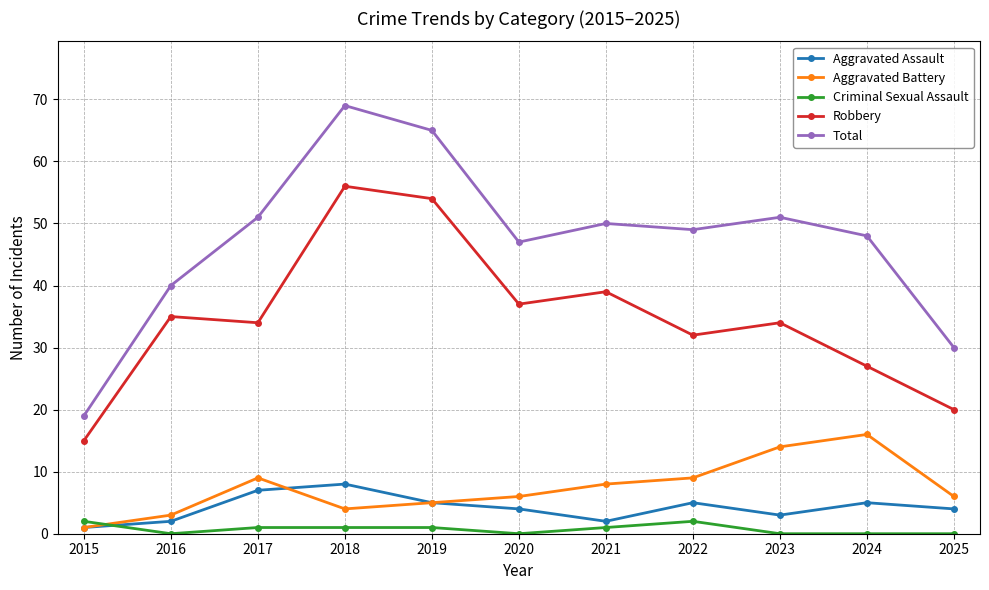

Which series has the largest range (max minus min)?

Total